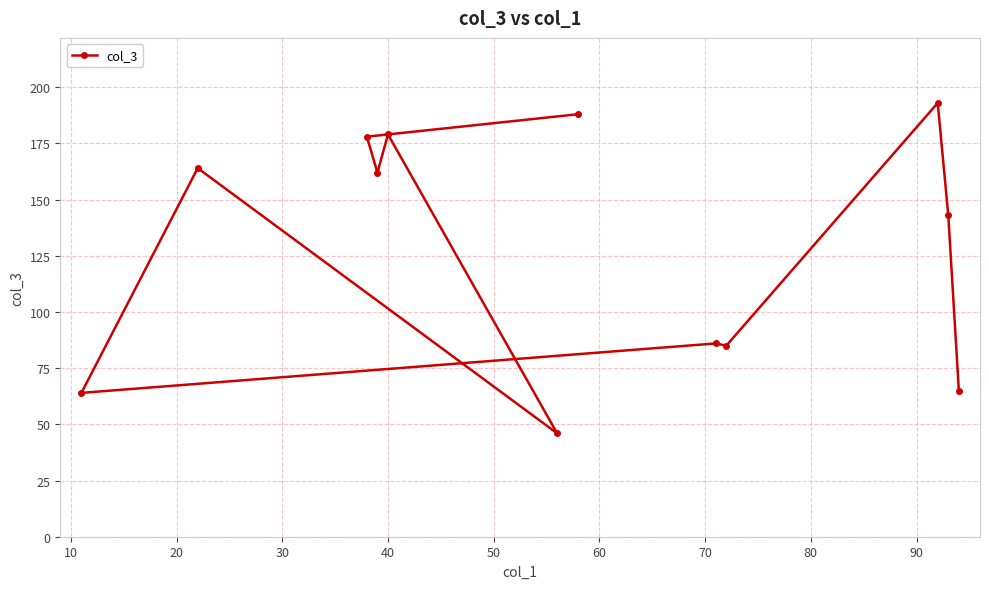

What is the maximum value shown in the chart?

193